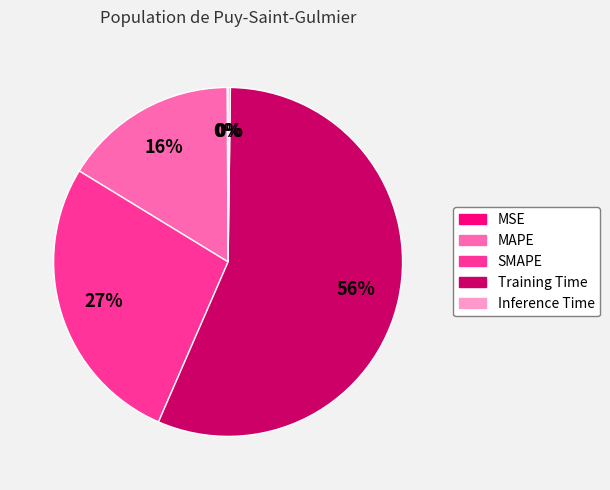

Does Training Time account for over 50% of the chart?

Yes